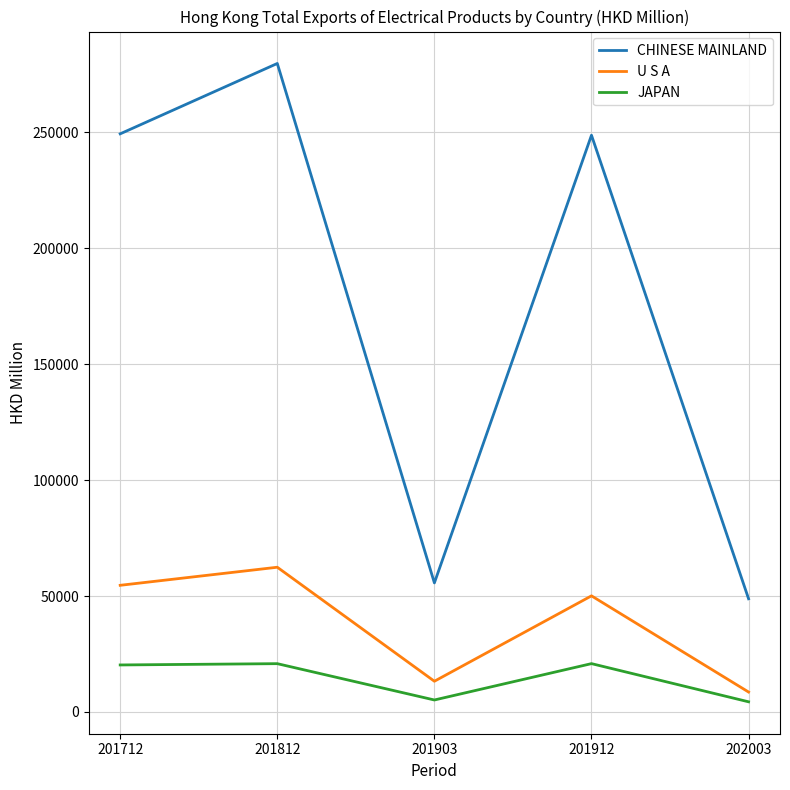

What is the difference between the highest and lowest values at 201712?

228948.5